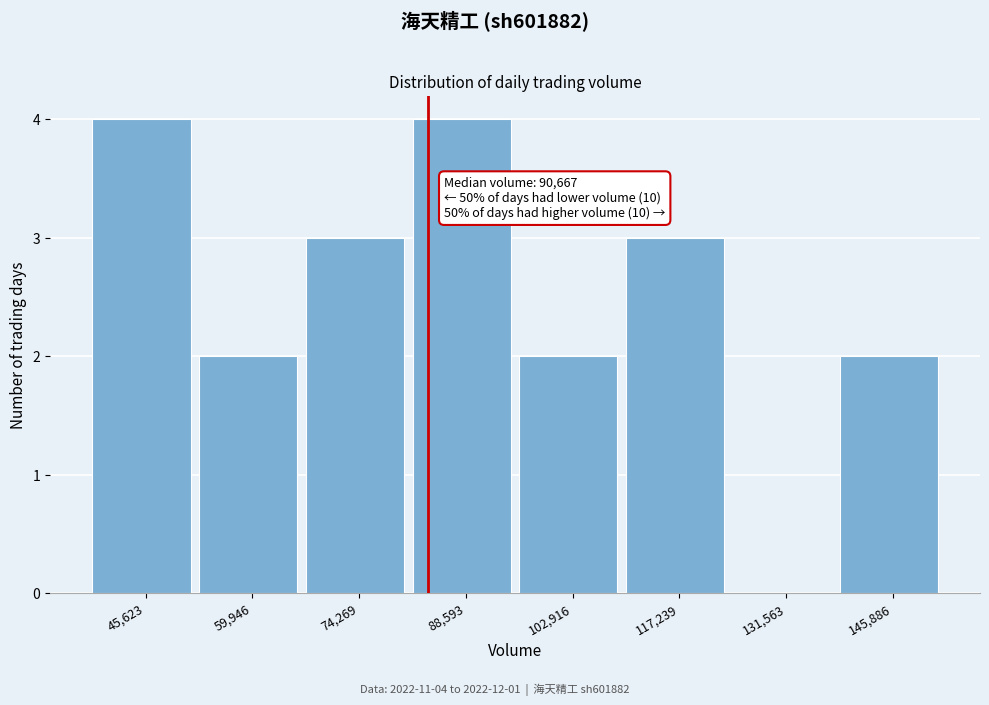

Reading left to right, transcribe all the data shown in this chart.

45,623=4	59,946=2	74,269=3	88,593=4	102,916=2	117,239=3	131,563=0	145,886=2